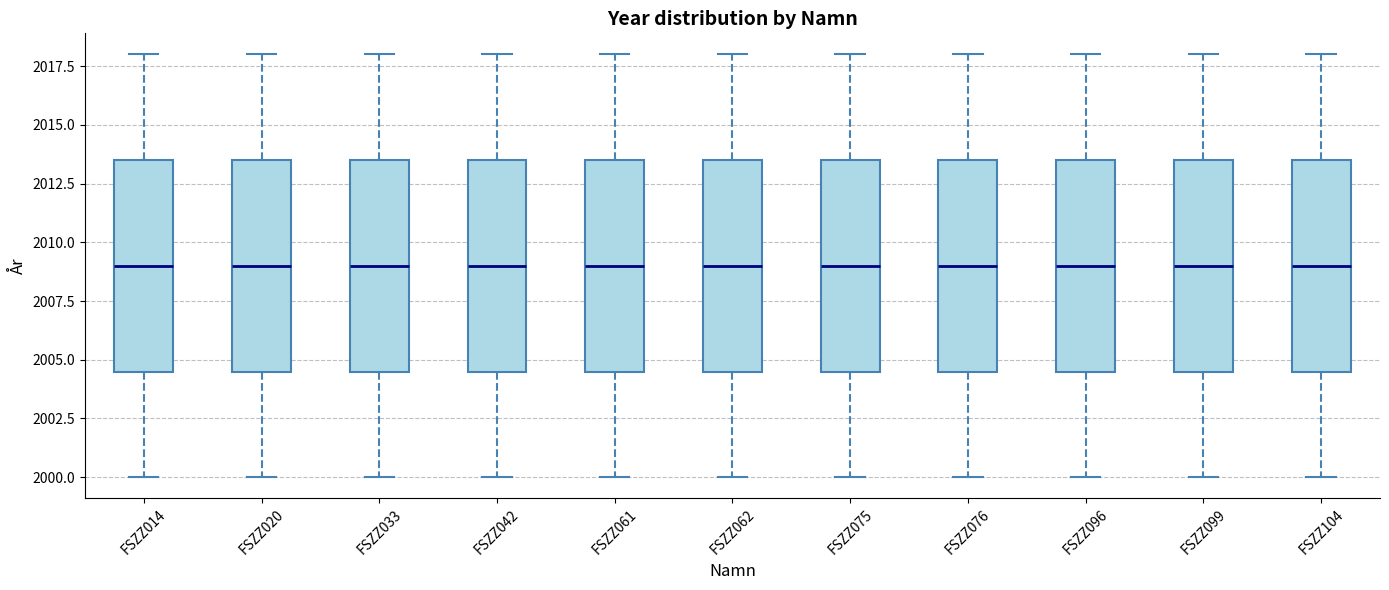

Reading left to right, read every box against the y-axis: the position of its median line, the range the box covers, and the ends of its whiskers. The values are not printed on the chart, so give them approximately, as read against the axis.

FSZZ014: median 2009.0, box 2004.5 to 2013.5, whiskers 2000.0 to 2018.0
FSZZ020: median 2009.0, box 2004.5 to 2013.5, whiskers 2000.0 to 2018.0
FSZZ033: median 2009.0, box 2004.5 to 2013.5, whiskers 2000.0 to 2018.0
FSZZ042: median 2009.0, box 2004.5 to 2013.5, whiskers 2000.0 to 2018.0
FSZZ061: median 2009.0, box 2004.5 to 2013.5, whiskers 2000.0 to 2018.0
FSZZ062: median 2009.0, box 2004.5 to 2013.5, whiskers 2000.0 to 2018.0
FSZZ075: median 2009.0, box 2004.5 to 2013.5, whiskers 2000.0 to 2018.0
FSZZ076: median 2009.0, box 2004.5 to 2013.5, whiskers 2000.0 to 2018.0
FSZZ096: median 2009.0, box 2004.5 to 2013.5, whiskers 2000.0 to 2018.0
FSZZ099: median 2009.0, box 2004.5 to 2013.5, whiskers 2000.0 to 2018.0
FSZZ104: median 2009.0, box 2004.5 to 2013.5, whiskers 2000.0 to 2018.0